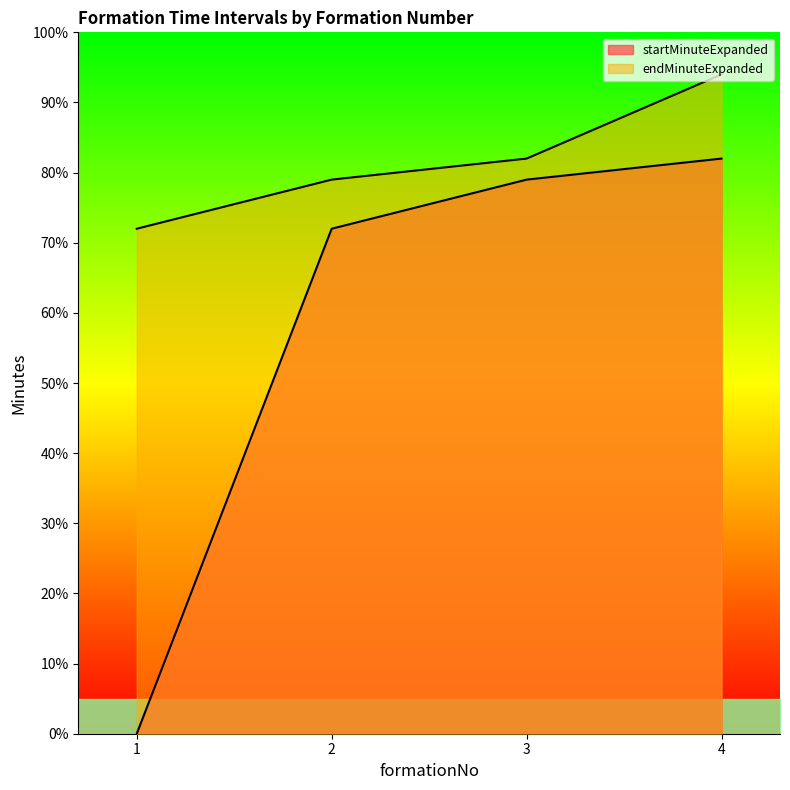

At which category is the sum across all series the highest?

4